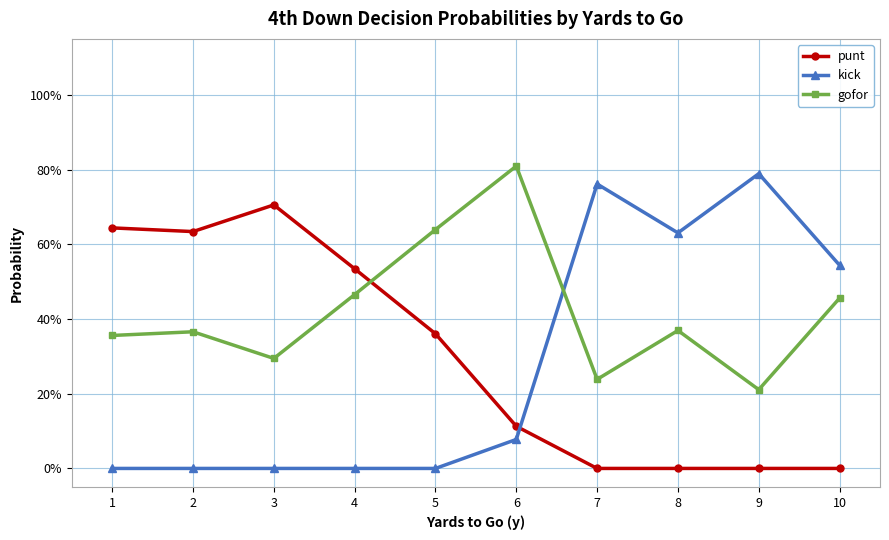

Reading right to left, list all the values displayed in this chart.

punt: 0.0	0.0	0.0	0.0	0.1	0.4	0.5	0.7	0.6	0.6
kick: 0.5	0.8	0.6	0.8	0.1	0.0	0.0	0.0	0.0	0.0
gofor: 0.5	0.2	0.4	0.2	0.8	0.6	0.5	0.3	0.4	0.4